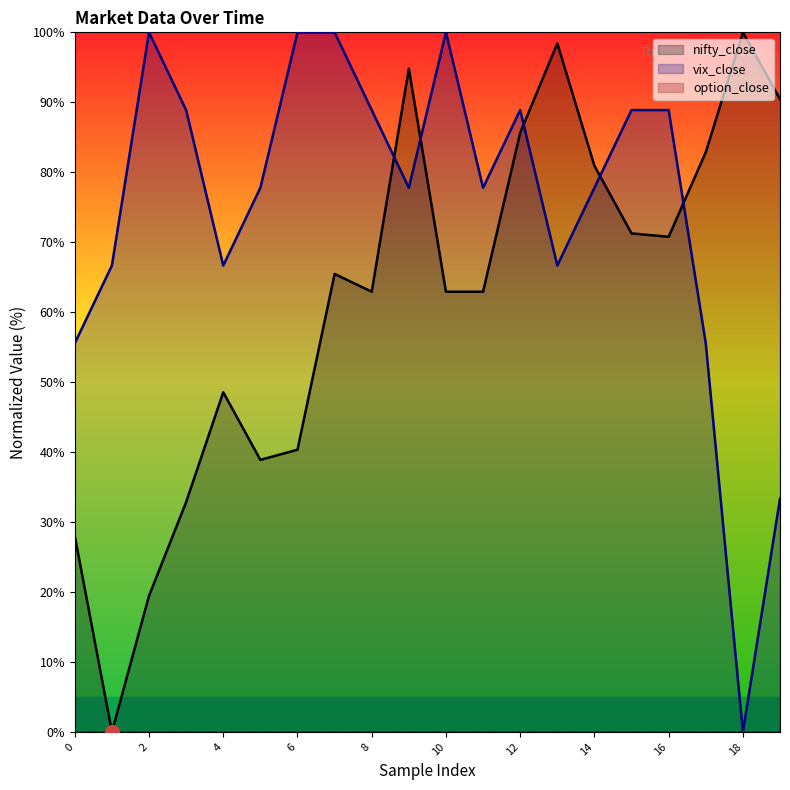

List the labels in order of nifty_close value, smallest first.

1, 2, 0, 3, 5, 6, 4, 8, 10, 11, 7, 16, 15, 14, 17, 12, 19, 9, 13, 18